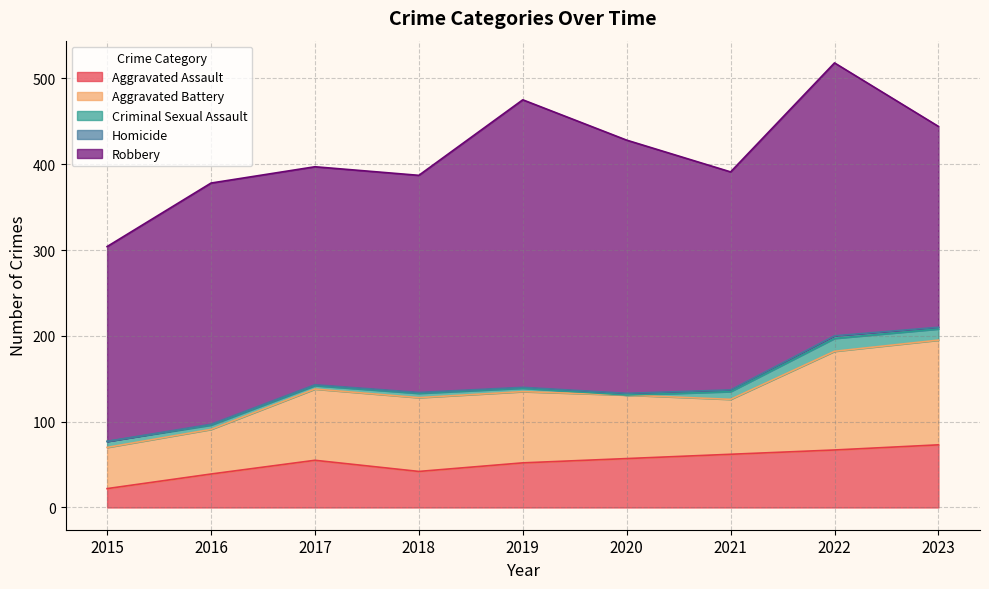

Rank the series by their maximum value, from highest to lowest.

Robbery, Aggravated Battery, Aggravated Assault, Criminal Sexual Assault, Homicide